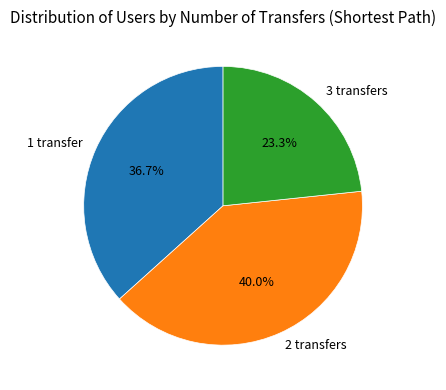

Rank the categories by value from highest to lowest.

2 transfers, 1 transfer, 3 transfers